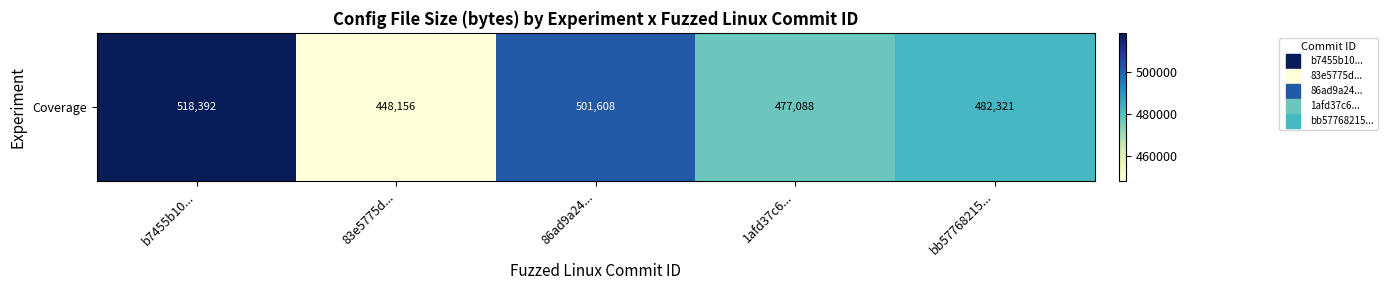

Where is the data nearest to the value 483274?

bb57768215...